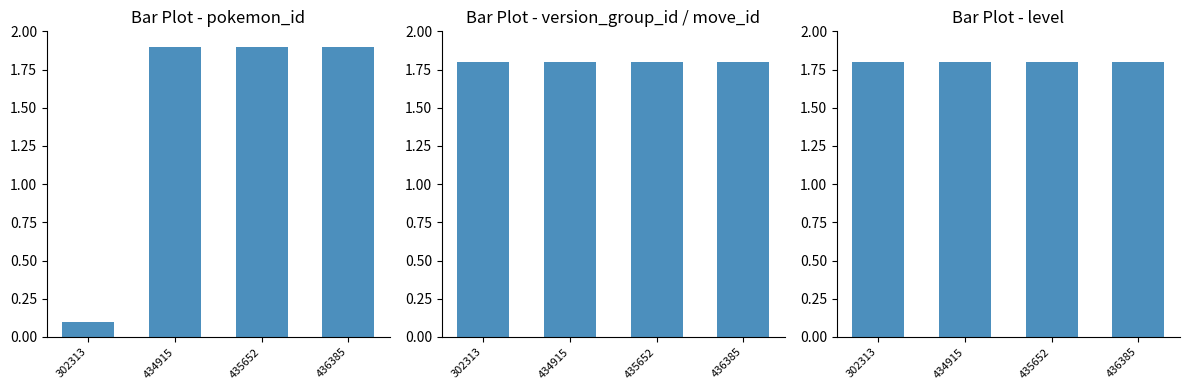

Where does the pokemon_id series first go above 1?

434915